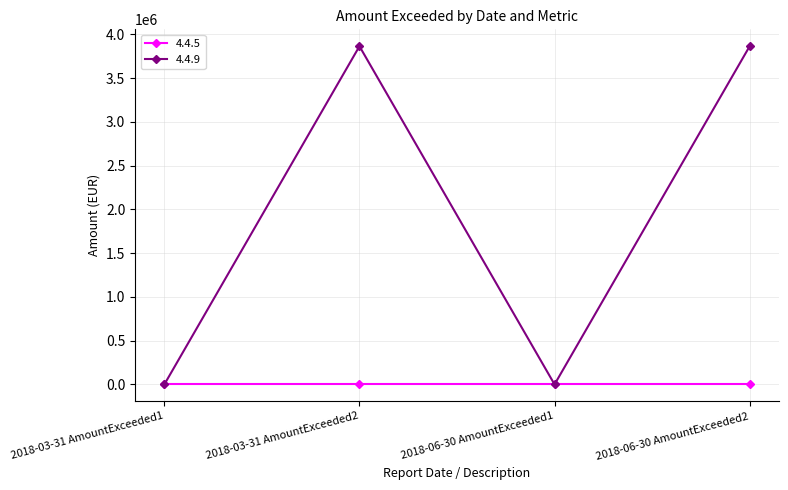

What position from the right is 2018-06-30 AmountExceeded1?

2